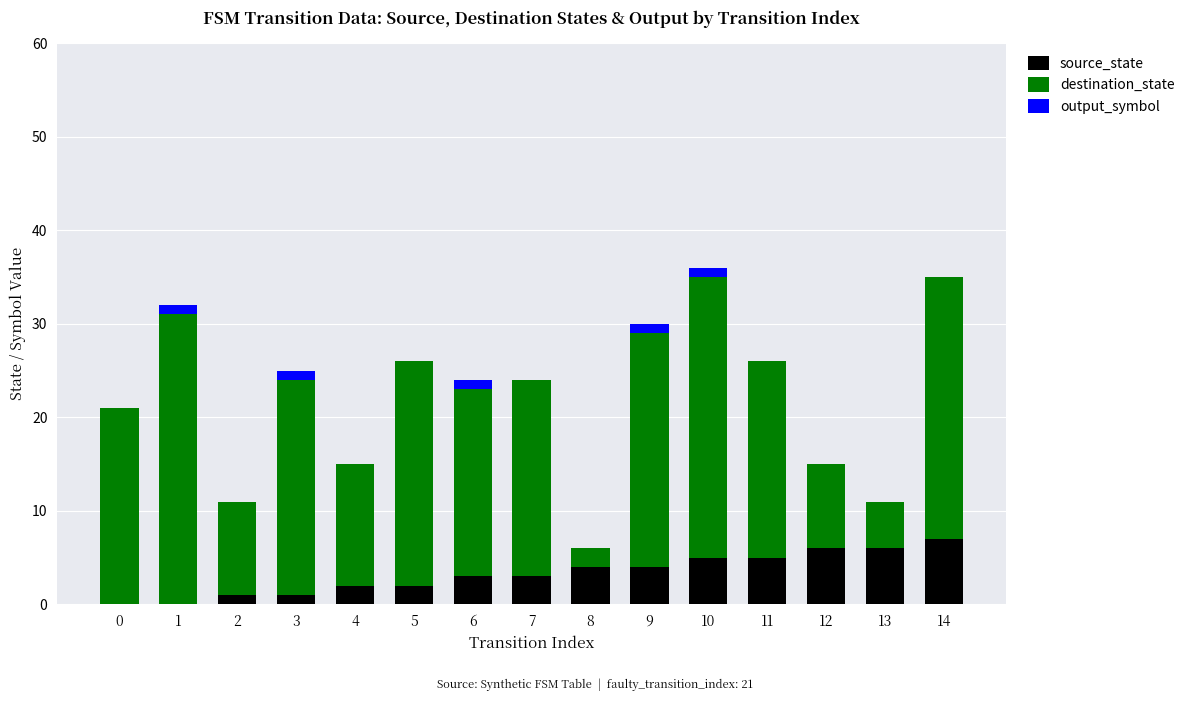

True or false: output_symbol has a value of -1 at 14.

False